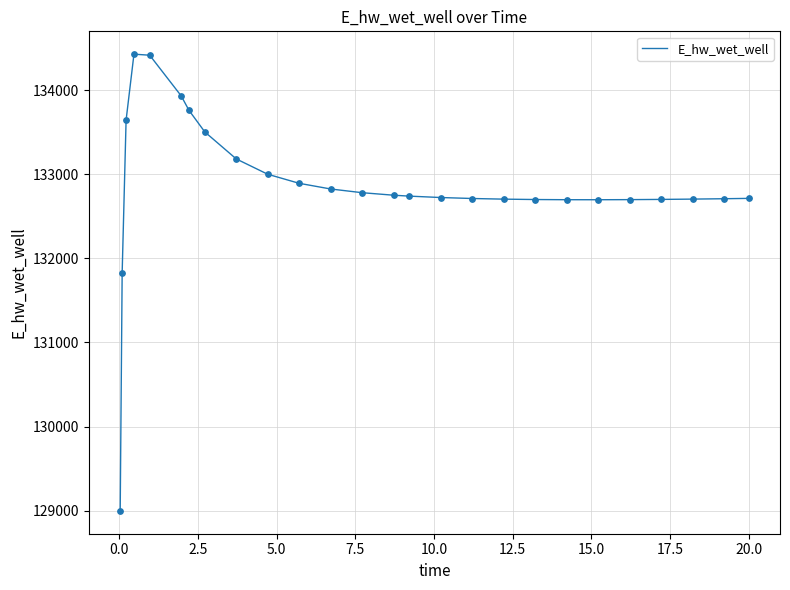

What is the greatest value displayed?

134429.1